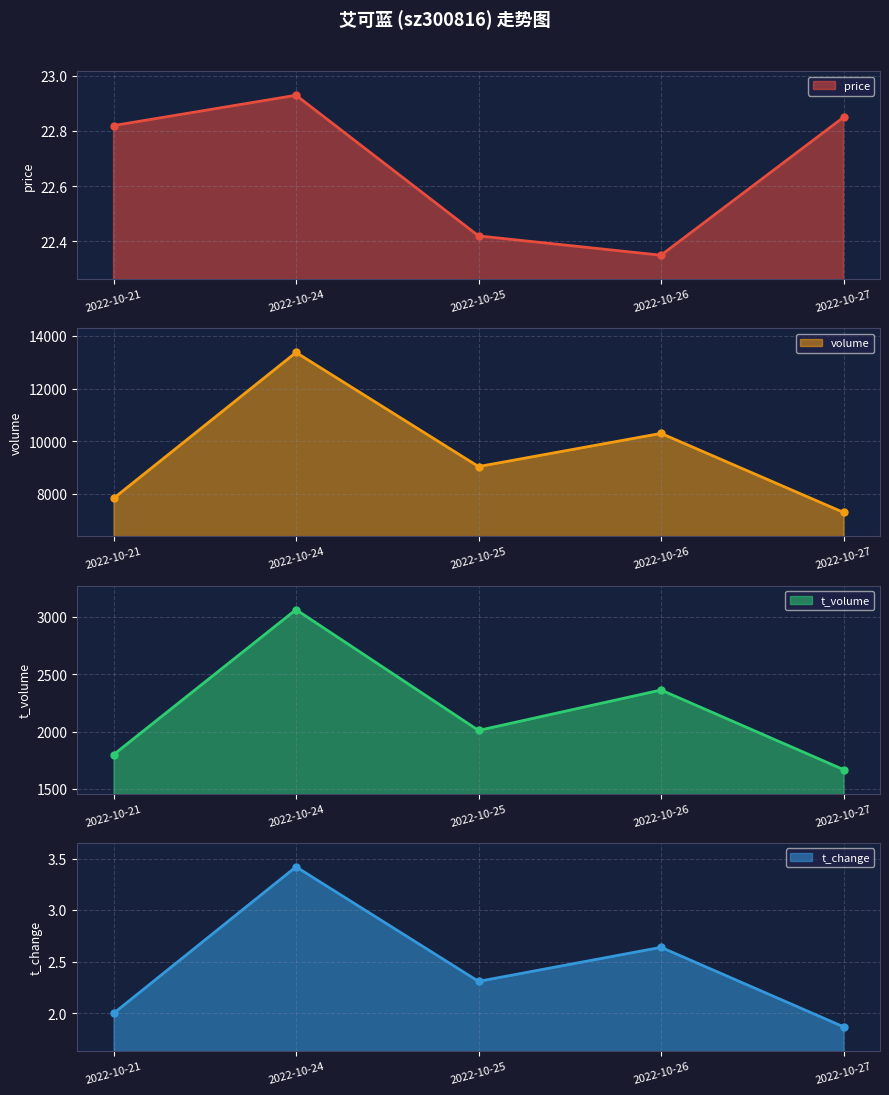

At which category is the sum across all series the highest?

2022-10-24